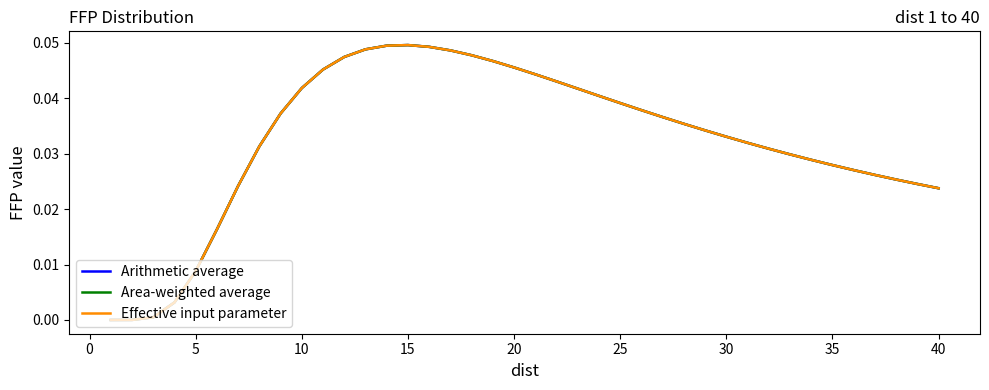

At how many categories does at least one series exceed 0?

40